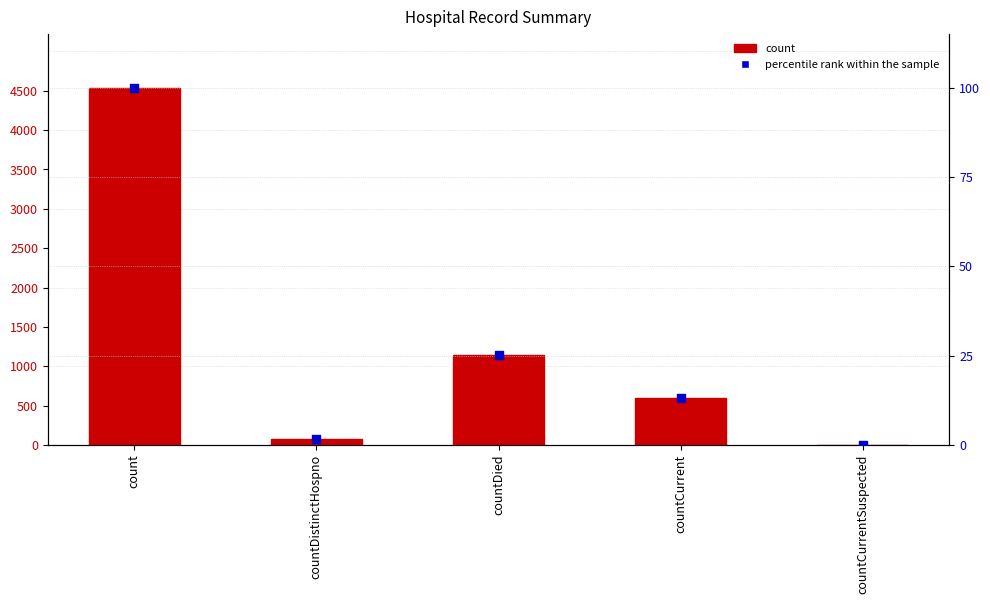

Which series has the largest Y range (max minus min)?

count